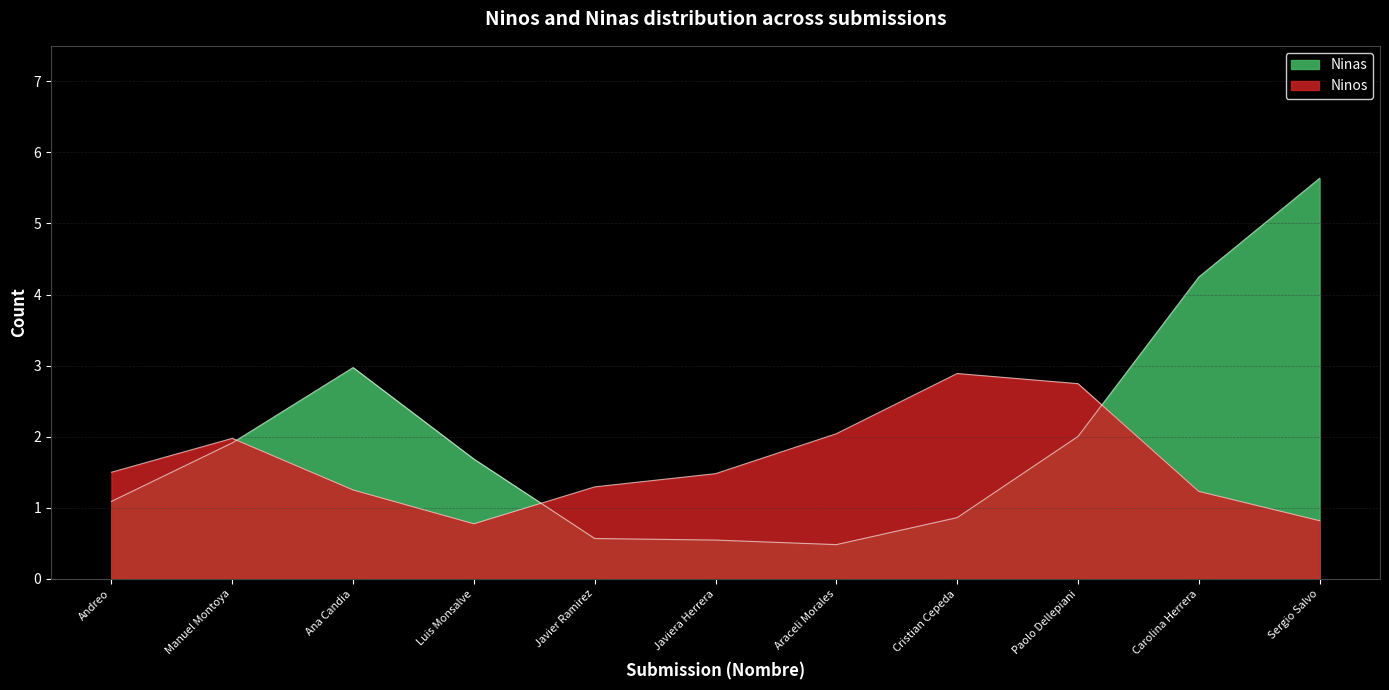

How many values in the Ninas series are below 1?

4